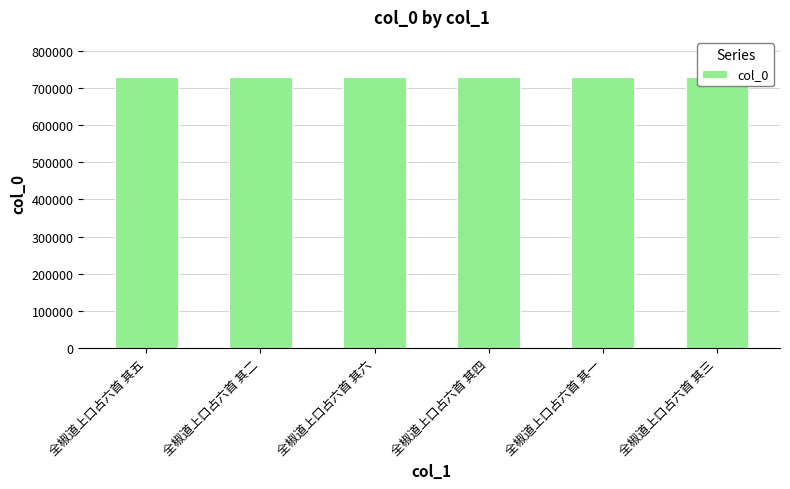

What is the difference between the values at 全椒道上口占六首 其四 and 全椒道上口占六首 其五?

1